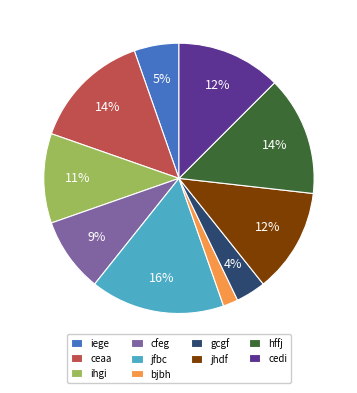

Which slice is the smallest?

bjbh